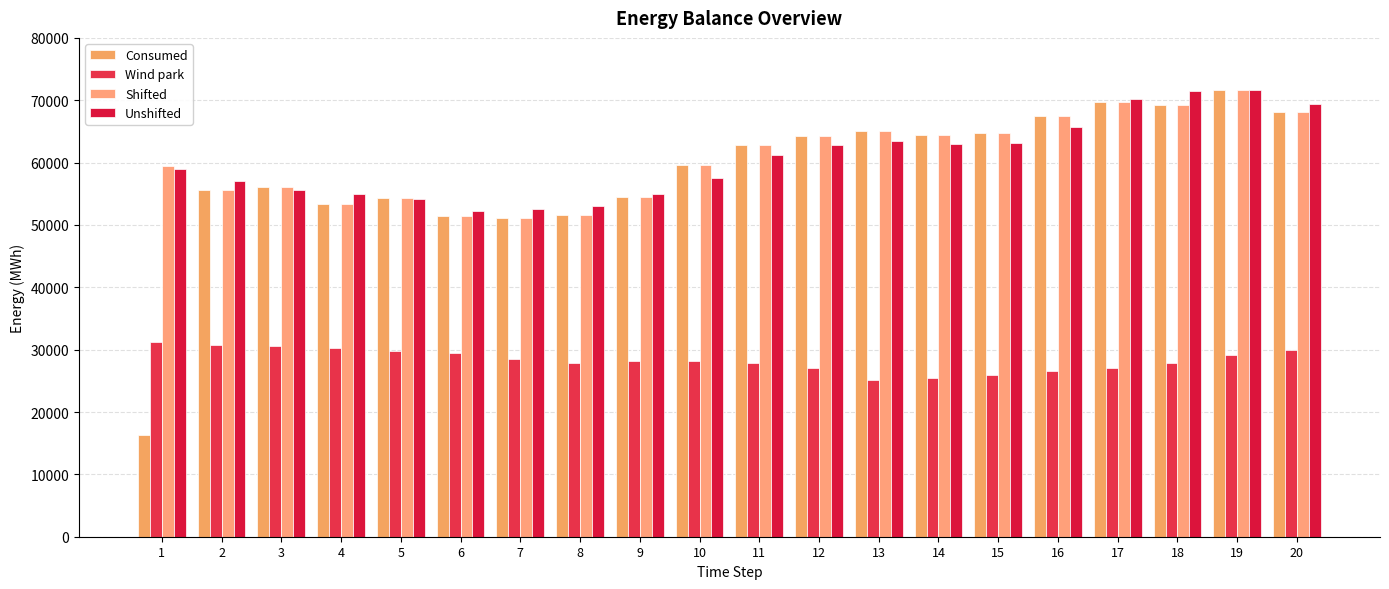

Which category has the lowest value across all series?

1